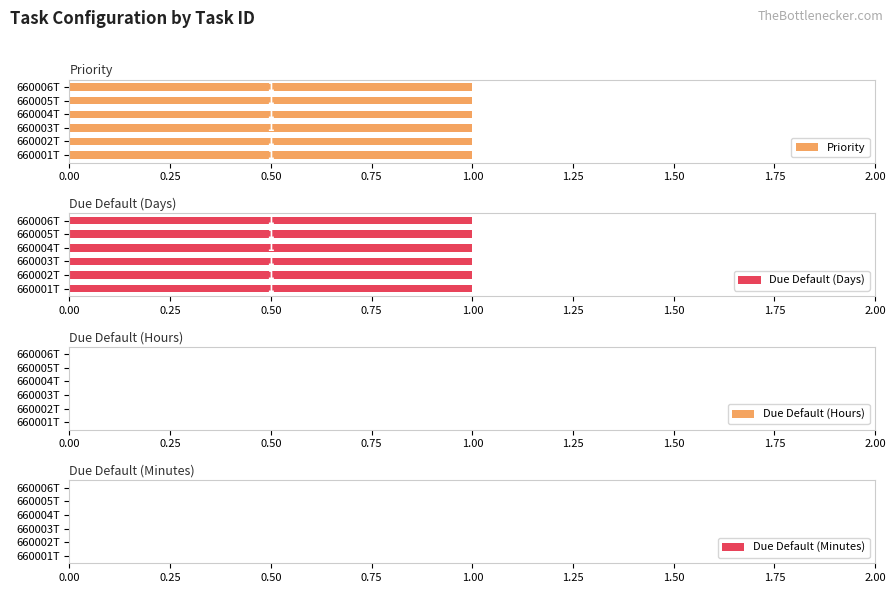

Count the number of categories in the chart.

6